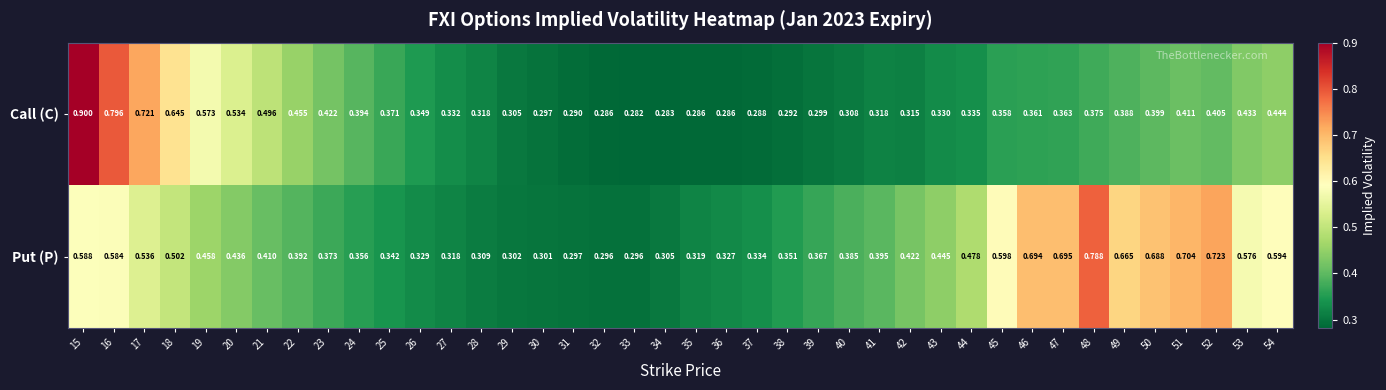

At 18, list the series in order from largest to smallest.

Call (C), Put (P)